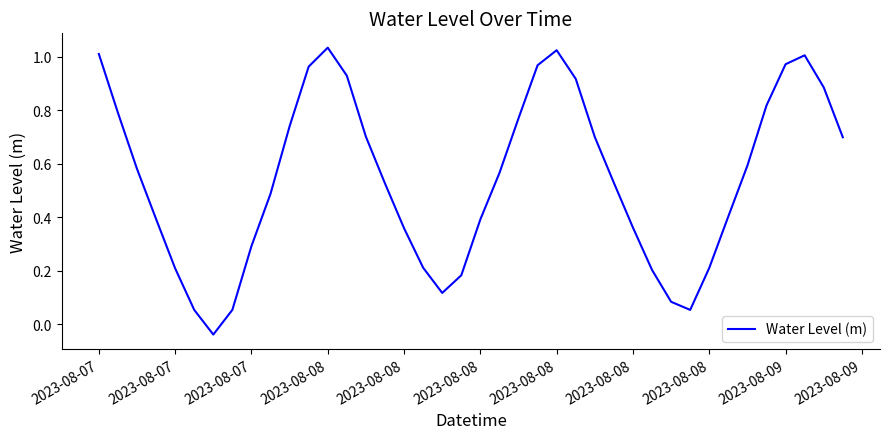

What is the difference between the maximum and minimum values?

1.1